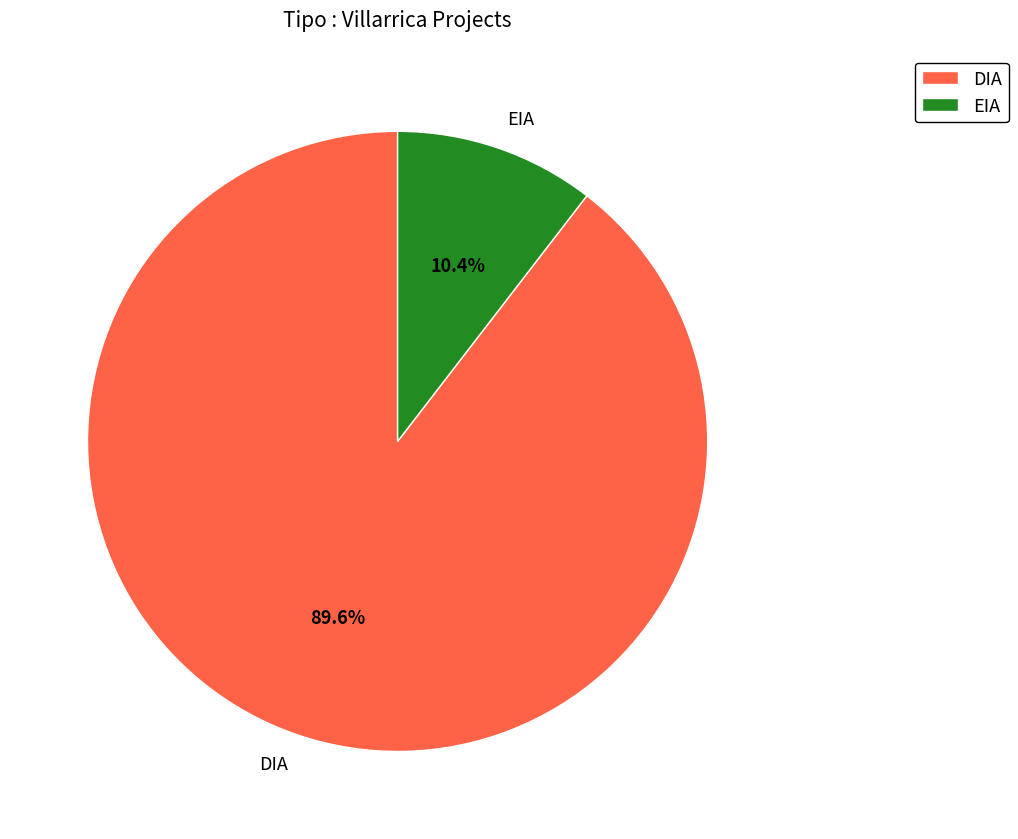

Does any single category account for the majority?

Yes